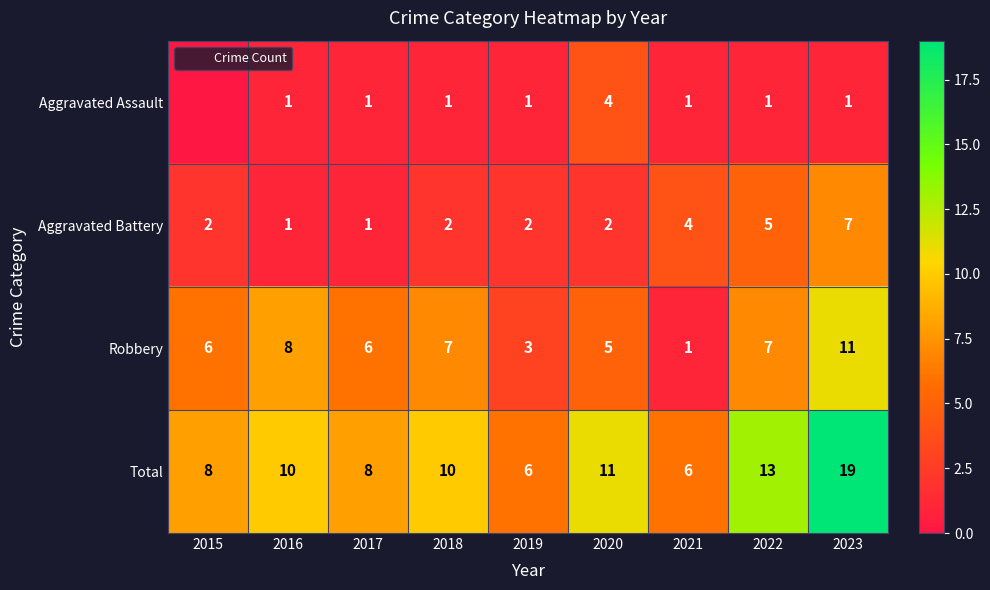

Is the value of Aggravated Assault at 2016 greater than the value of Aggravated Battery at 2017?

No